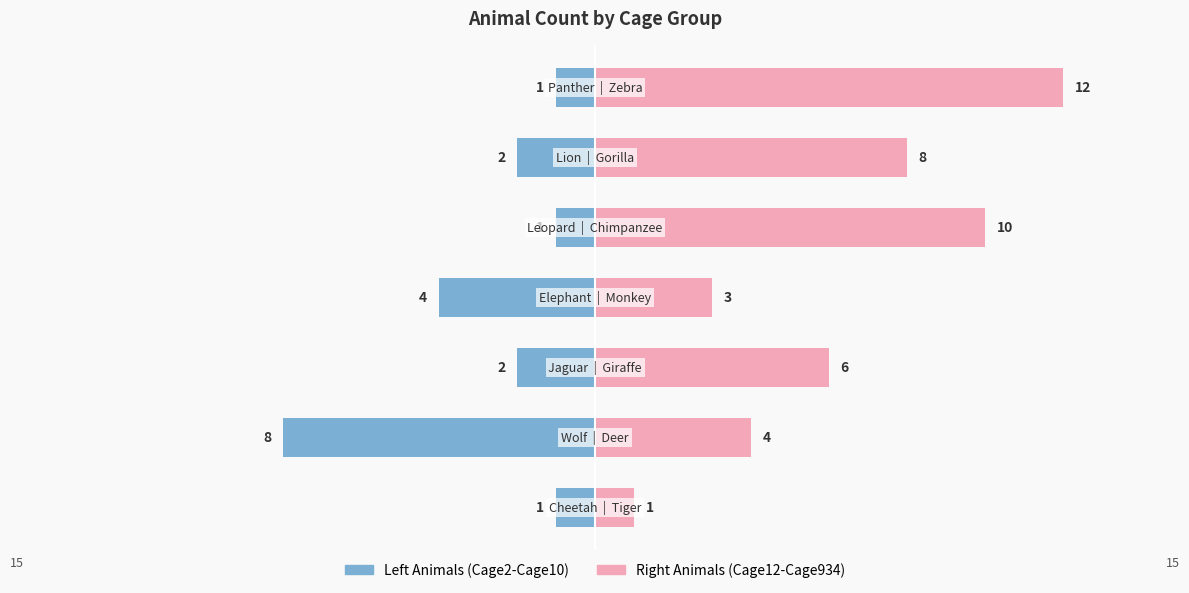

Does the chart contain stacked bars?

No